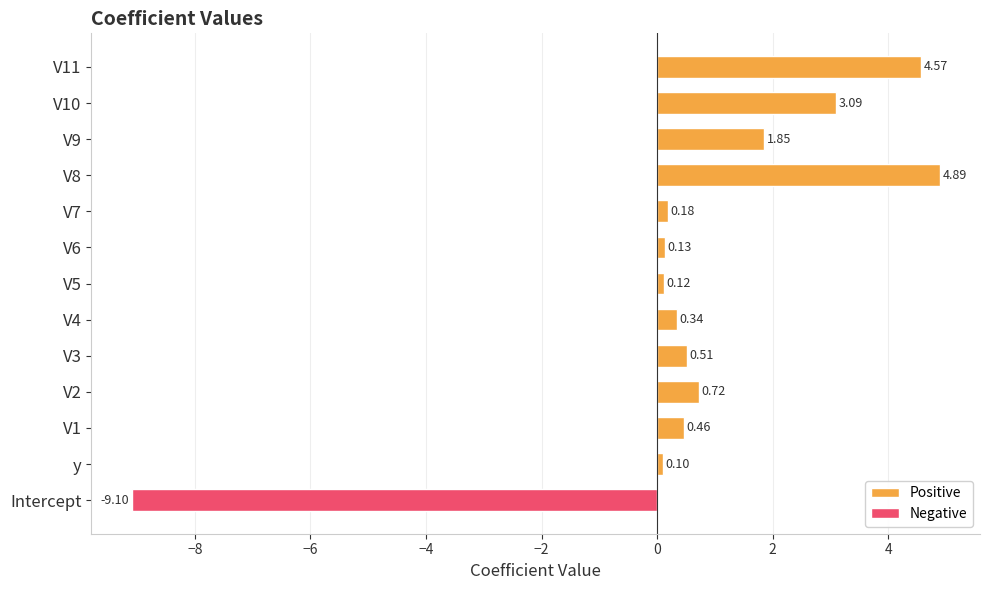

At which label does Positive reach its minimum?

y